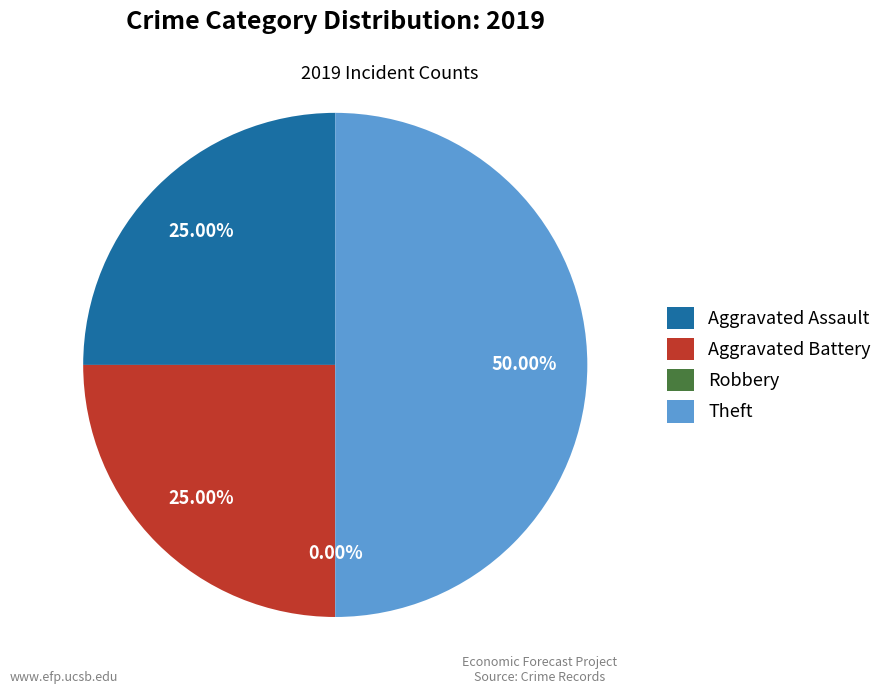

How many segments does this pie chart have?

4